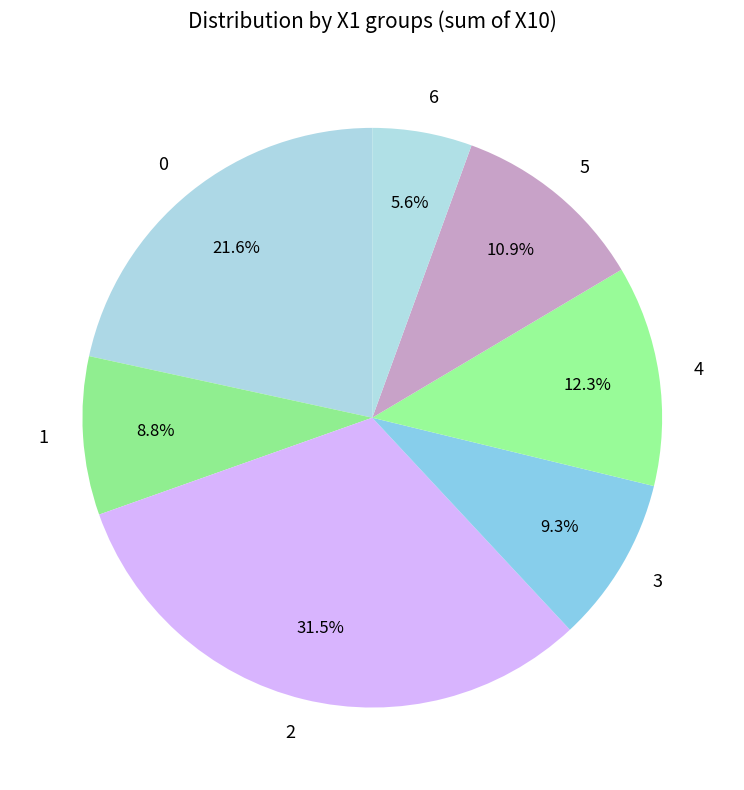

Is there any slice that represents more than half of the pie?

No